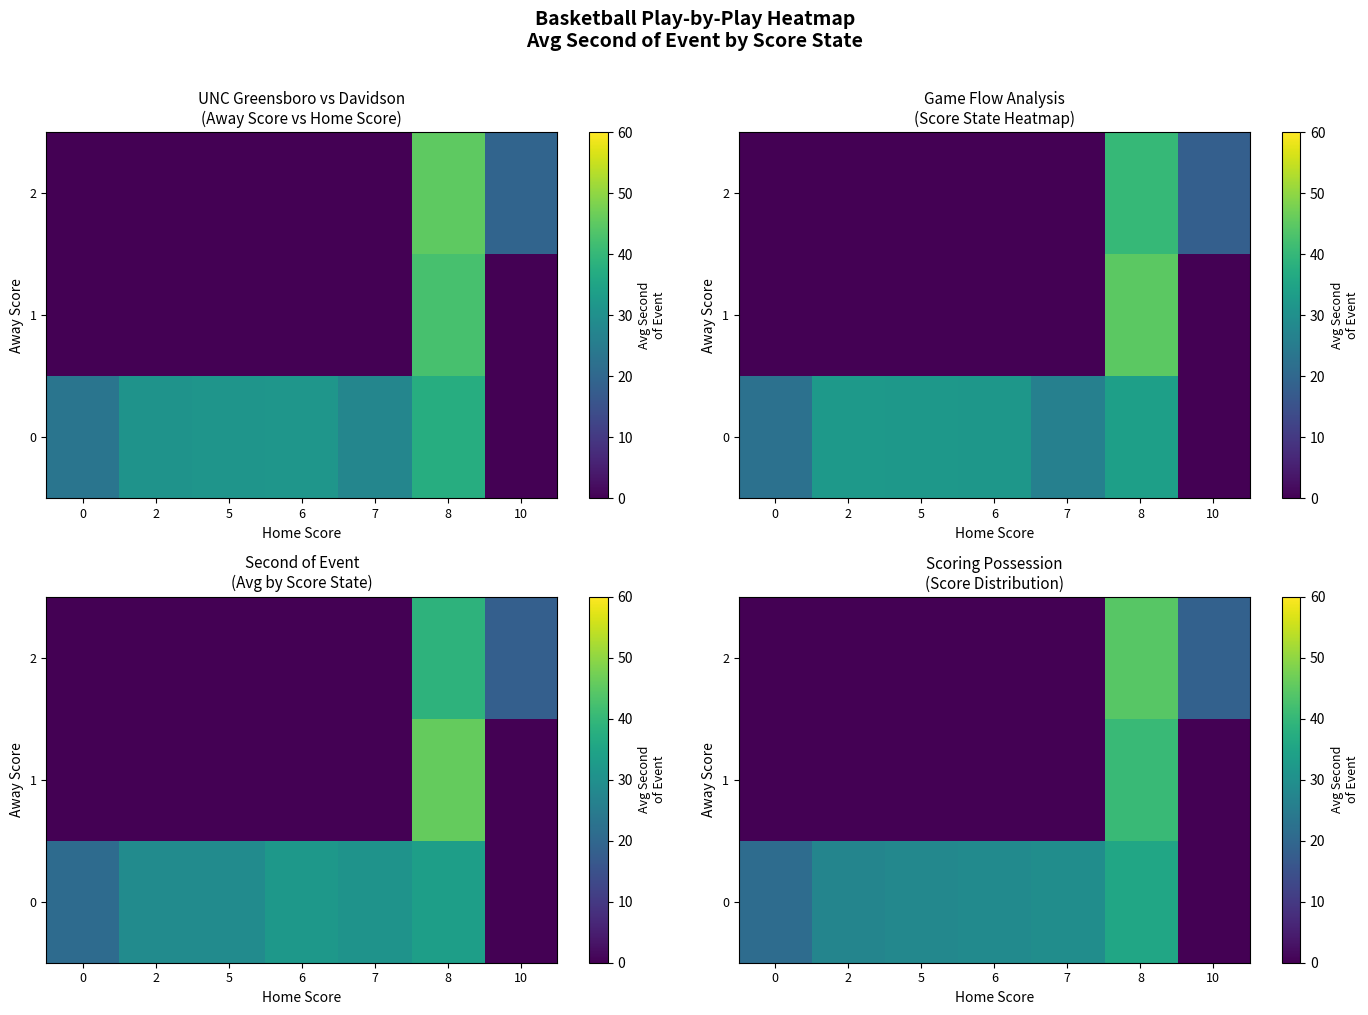

Rank the categories by row_1 value from lowest to highest.

0, 2, 5, 6, 7, 10, 8